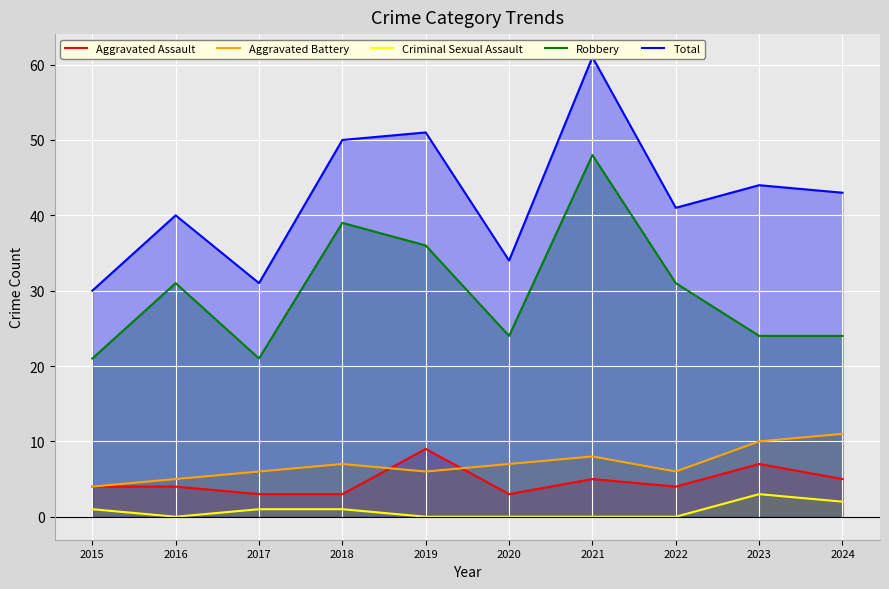

Reading right to left, extract all data points from this chart.

Aggravated Assault: 2024=5	2023=7	2022=4	2021=5	2020=3	2019=9	2018=3	2017=3	2016=4	2015=4
Aggravated Battery: 2024=11	2023=10	2022=6	2021=8	2020=7	2019=6	2018=7	2017=6	2016=5	2015=4
Criminal Sexual Assault: 2024=2	2023=3	2022=0	2021=0	2020=0	2019=0	2018=1	2017=1	2016=0	2015=1
Robbery: 2024=24	2023=24	2022=31	2021=48	2020=24	2019=36	2018=39	2017=21	2016=31	2015=21
Total: 2024=43	2023=44	2022=41	2021=61	2020=34	2019=51	2018=50	2017=31	2016=40	2015=30